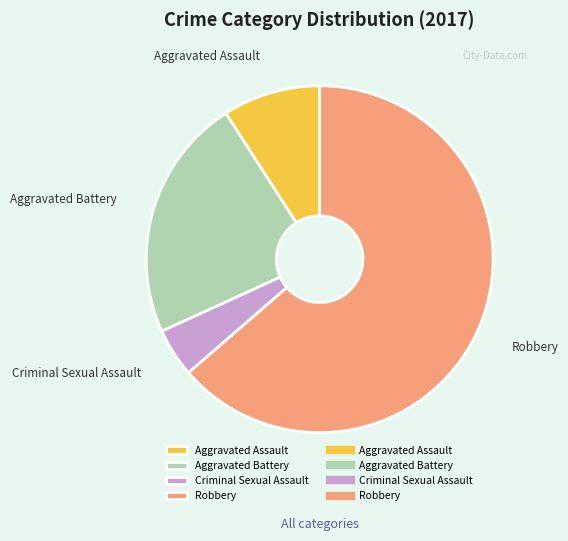

Does Aggravated Battery account for over 50% of the chart?

No